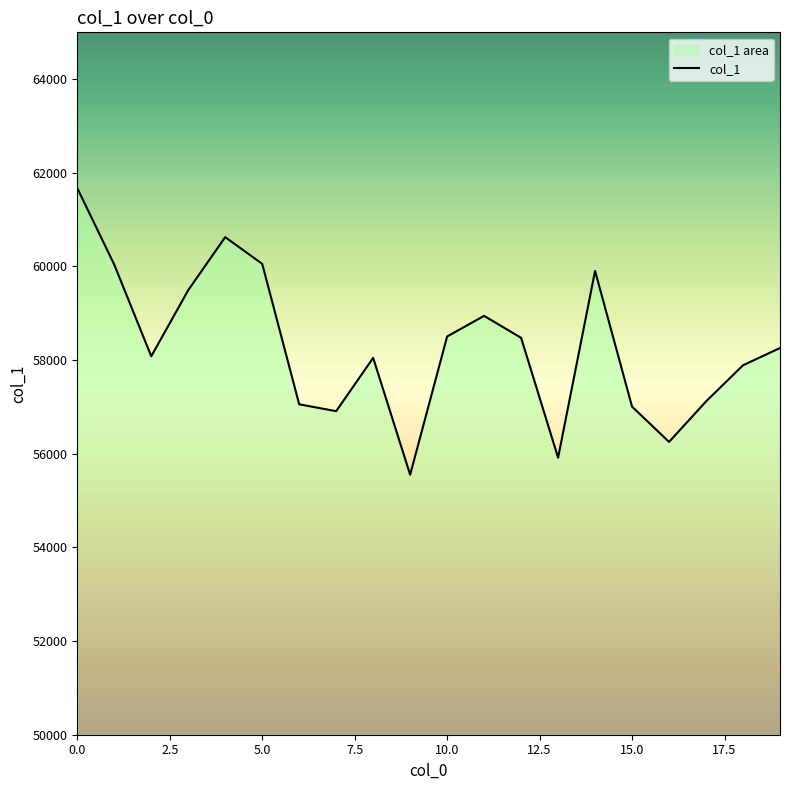

True or false: there are more than 1 points higher than both neighbors.

True